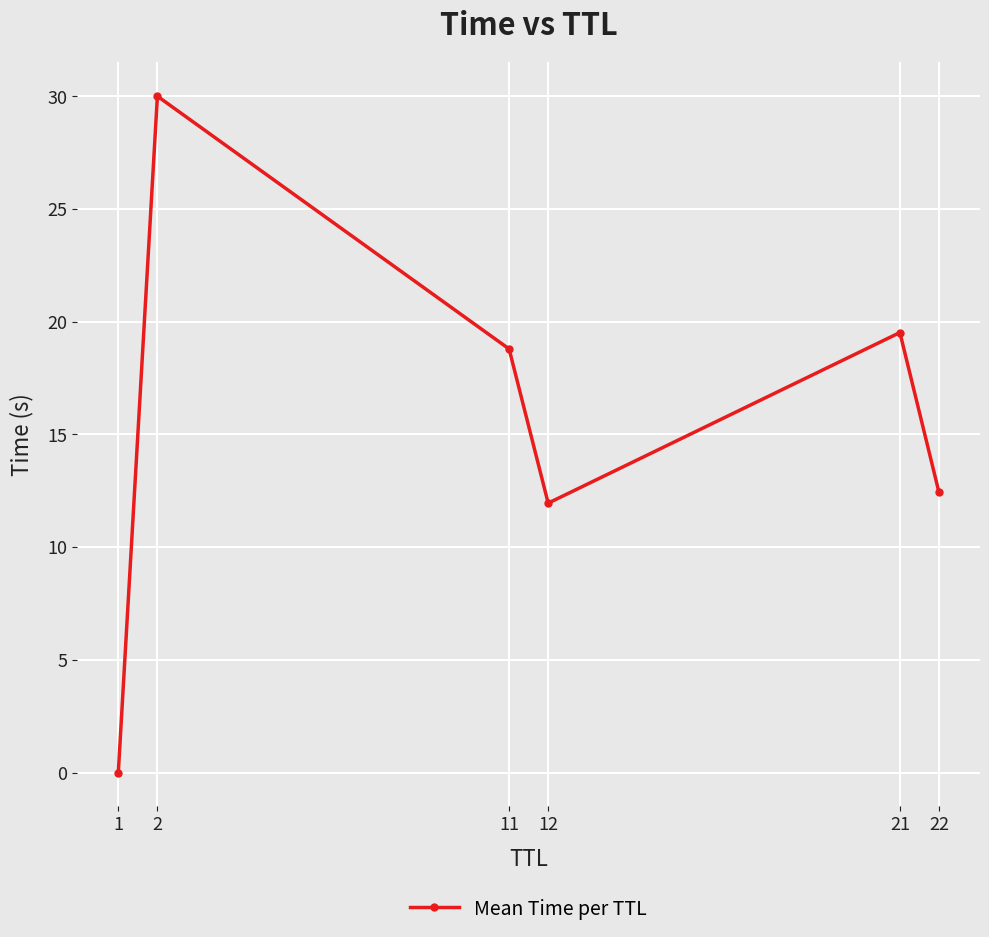

Which category has the lowest value across all series?

1